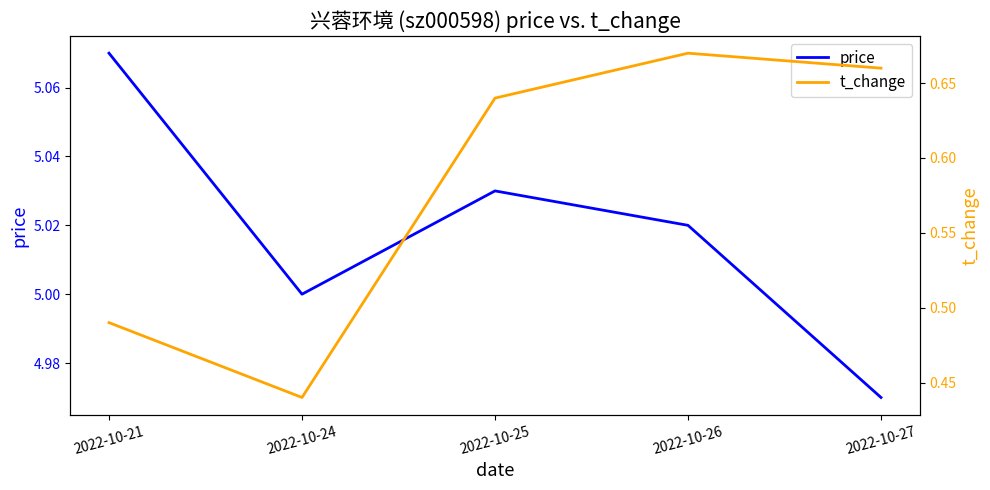

How many lines are shown in the chart?

2